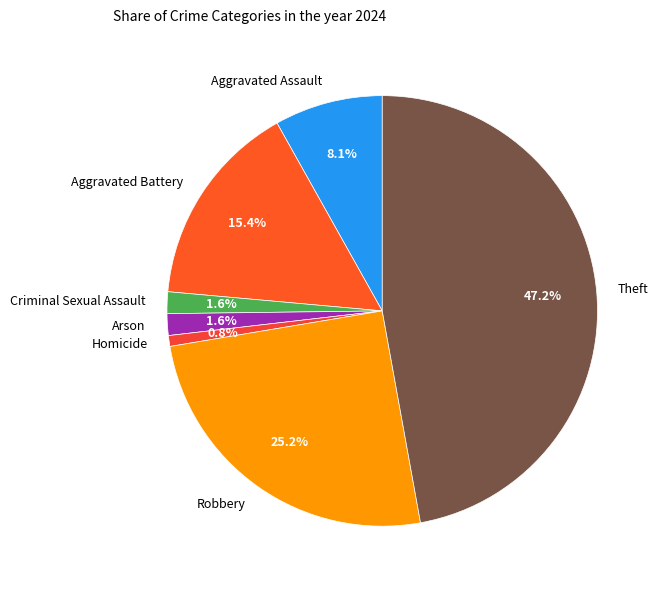

Which slice is the smallest?

Homicide